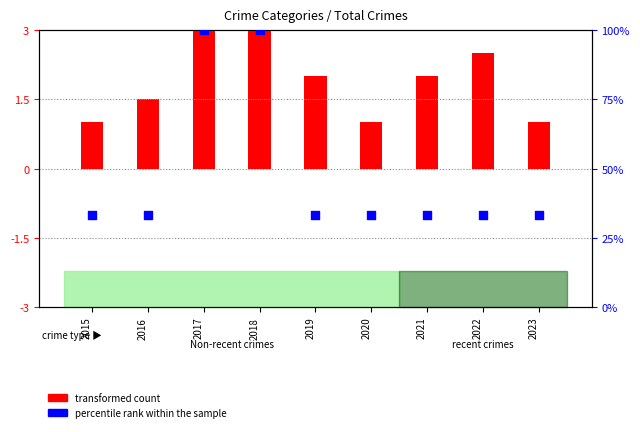

What is the total value across all series at 2016?

34.8